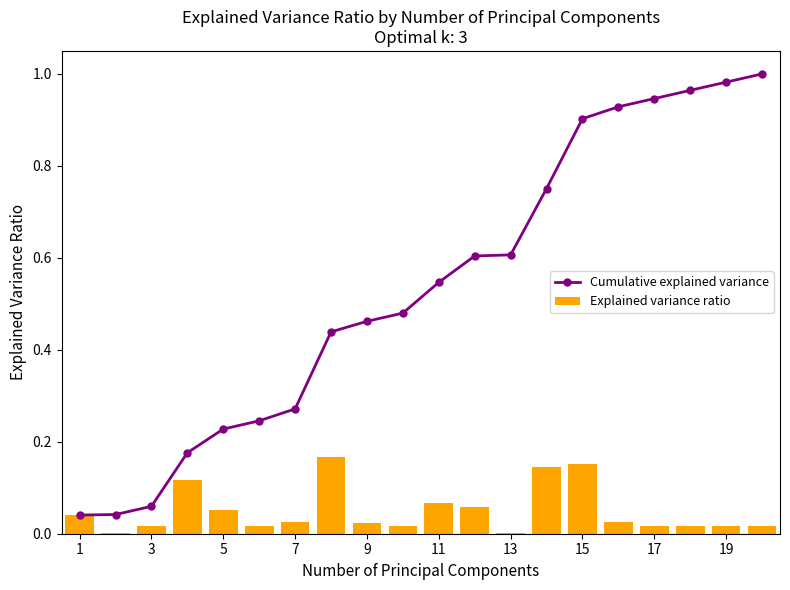

True or false: Cumulative explained variance has a value of 0.0 at 3.

False